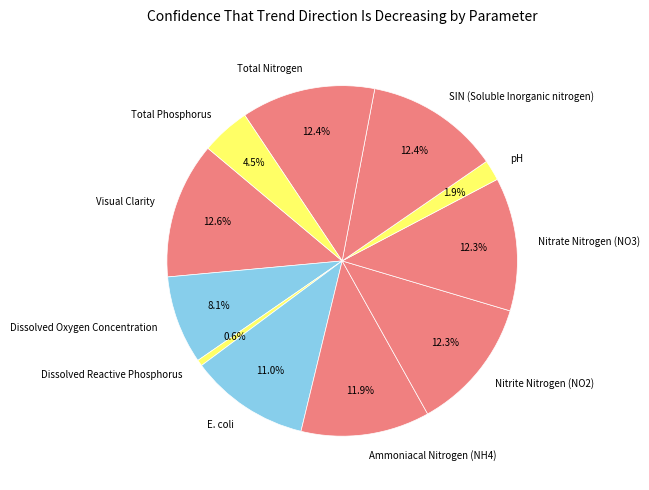

Does Nitrite Nitrogen (NO2) account for over 50% of the chart?

No